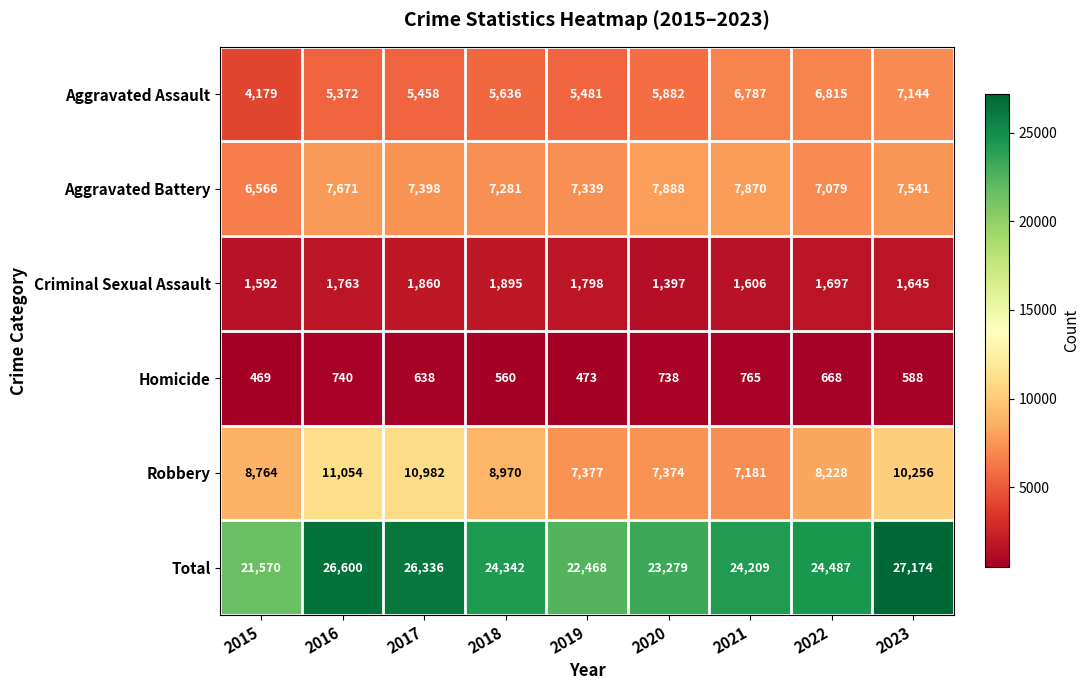

At which category is the sum across all series the highest?

2023